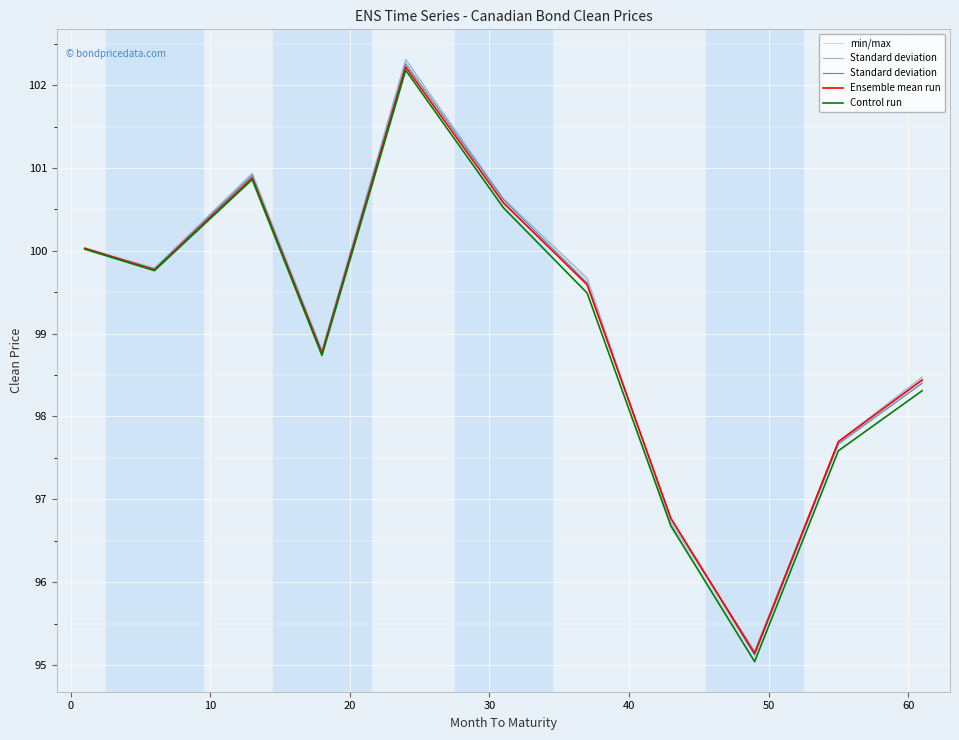

Which series has the largest total across all categories?

Standard deviation